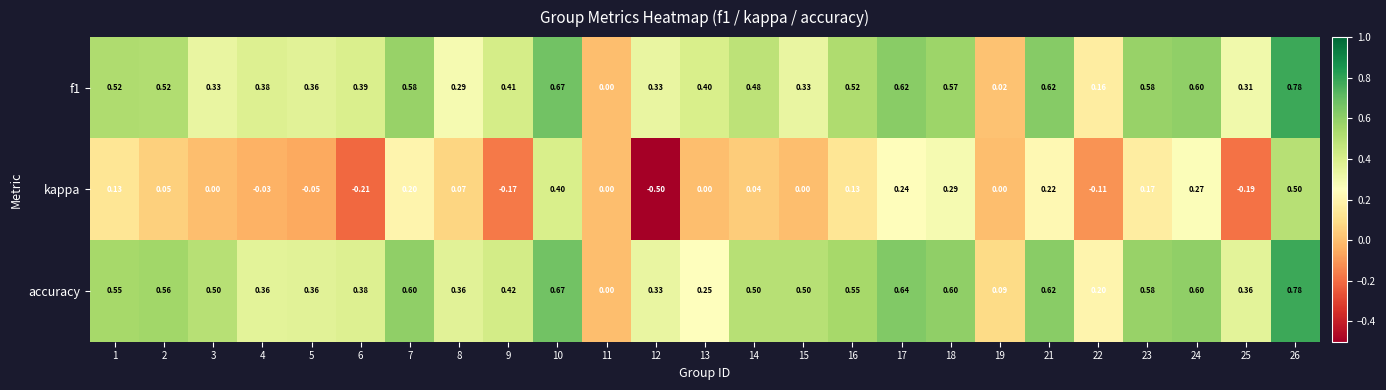

What is the difference between the highest and lowest values at 17?

0.4